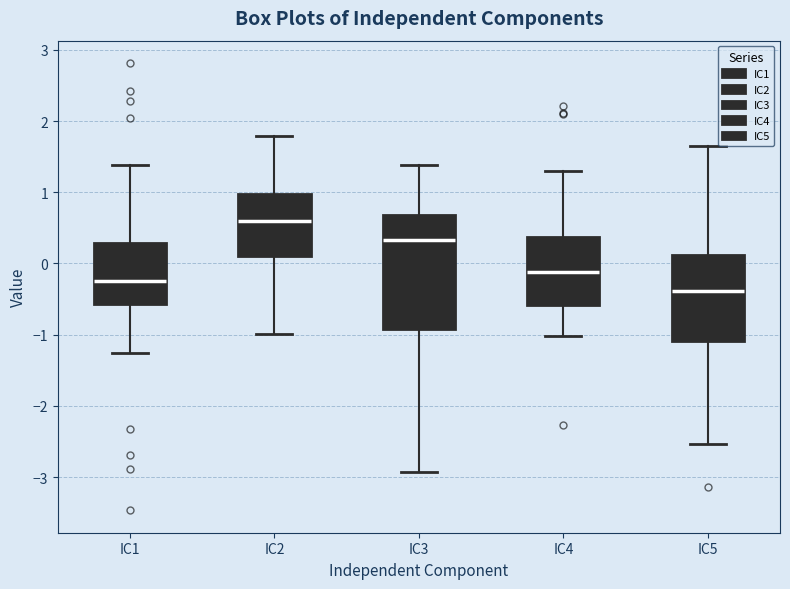

Where does the median line of the box for IC5 sit on the y-axis? The values are not printed on the chart, so give them approximately, as read against the axis.

-0.4